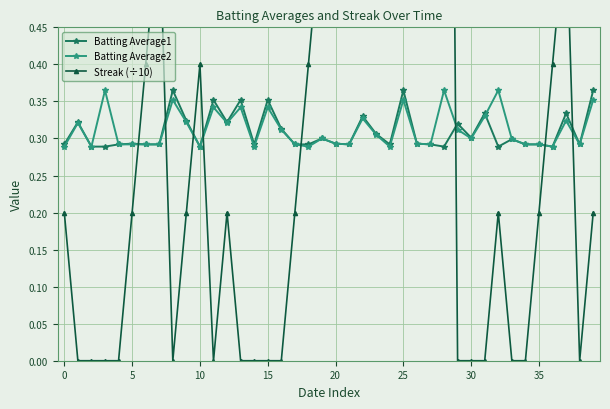

After their last crossing, which series has the higher values: Streak (÷10) or Batting Average2?

Batting Average2